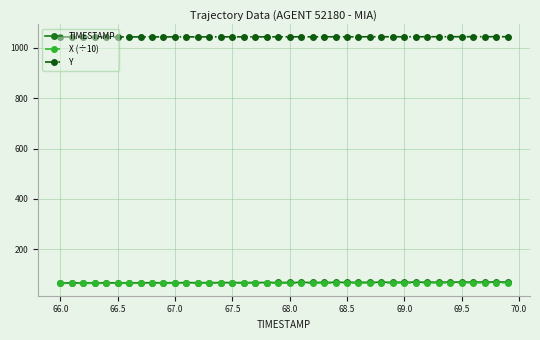

Which series has the largest total across all categories?

Y